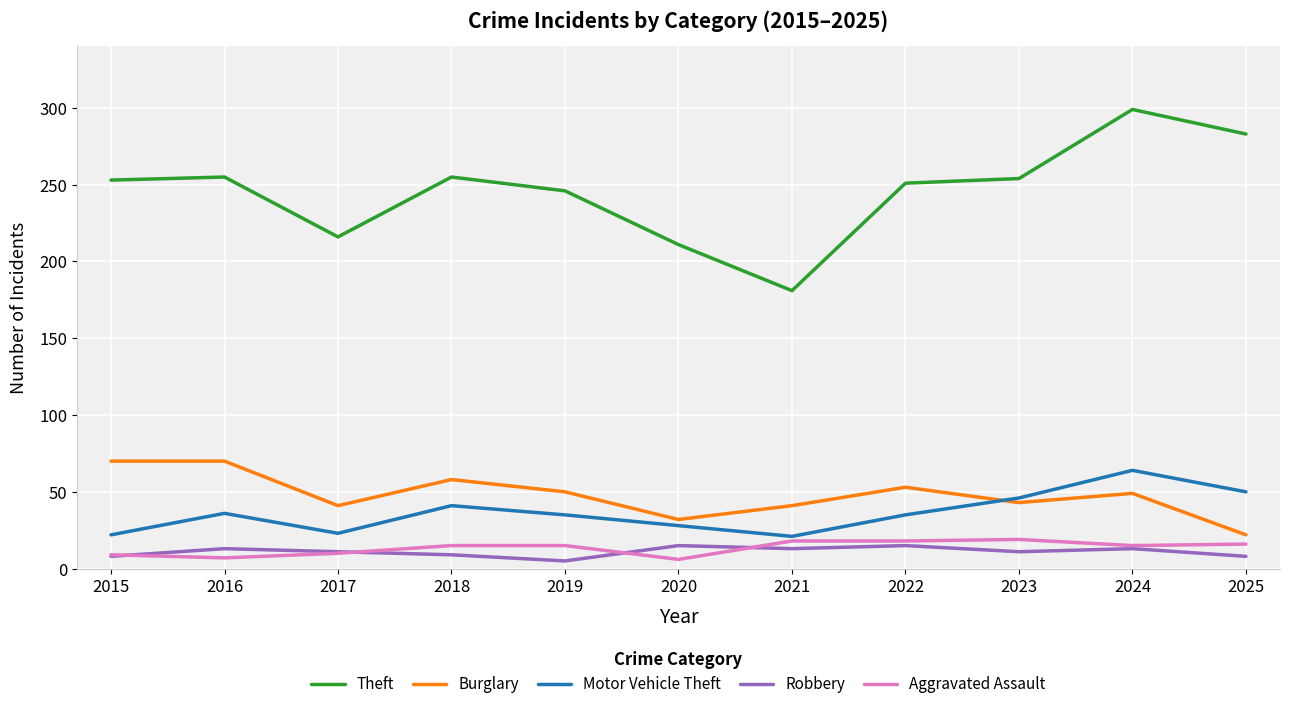

What is the total value across all series at 2023?

373